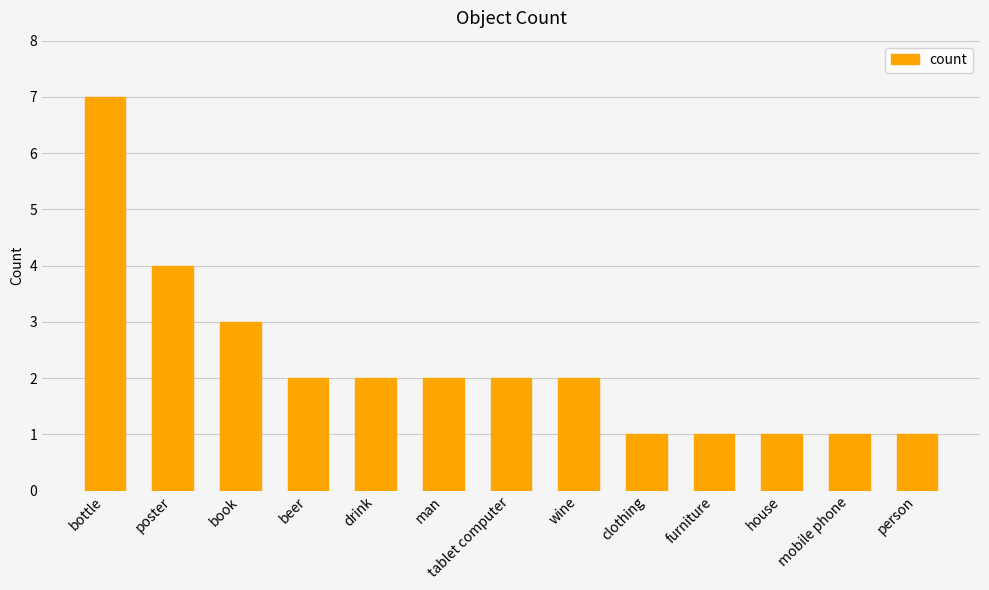

Reading right to left, extract all data points from this chart.

person=1	mobile phone=1	house=1	furniture=1	clothing=1	wine=2	tablet computer=2	man=2	drink=2	beer=2	book=3	poster=4	bottle=7